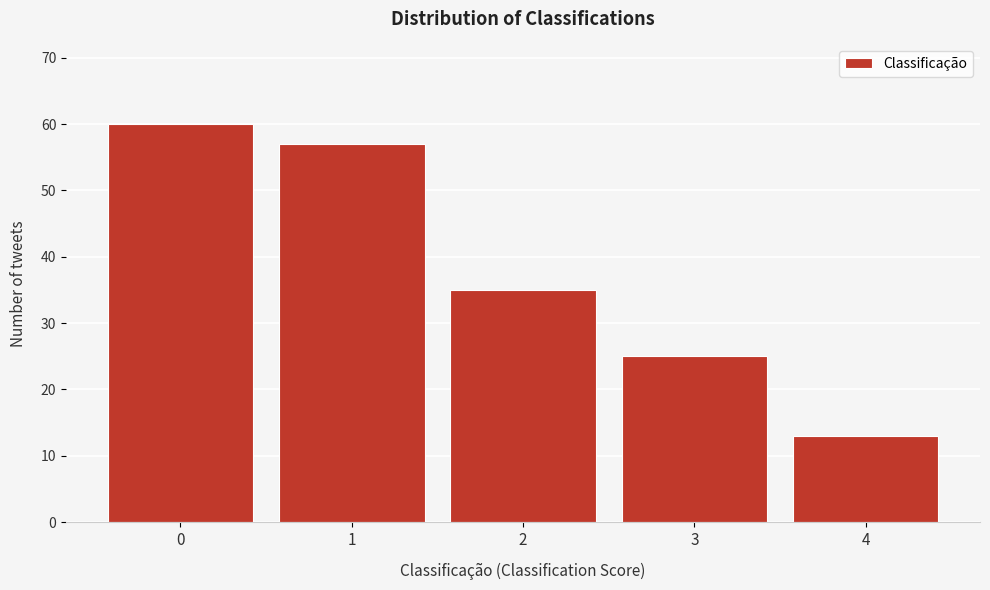

Reading left to right, list all the values displayed in this chart.

0=60	1=57	2=35	3=25	4=13